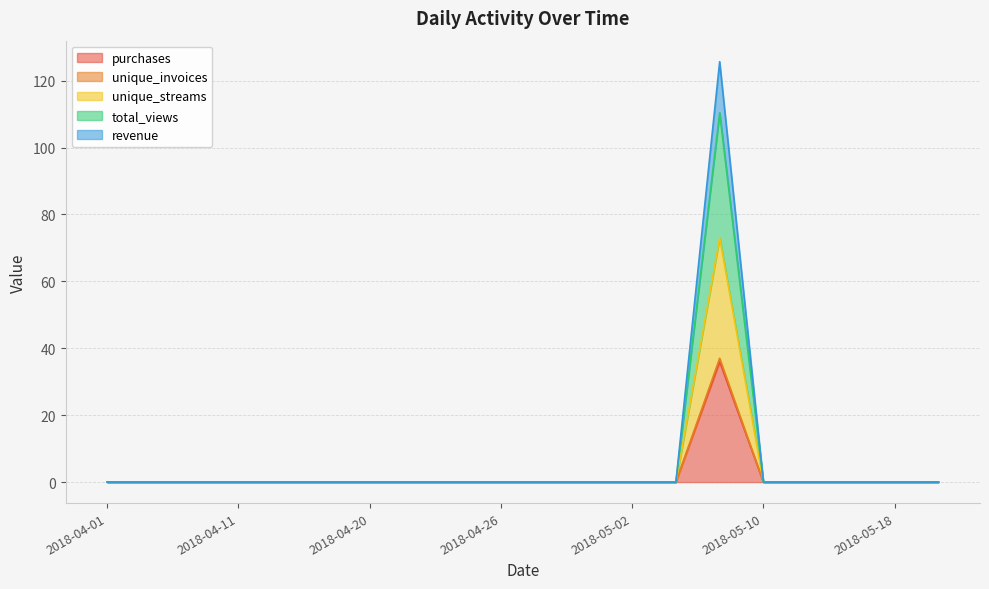

True or false: purchases and total_views intersect in this chart.

False